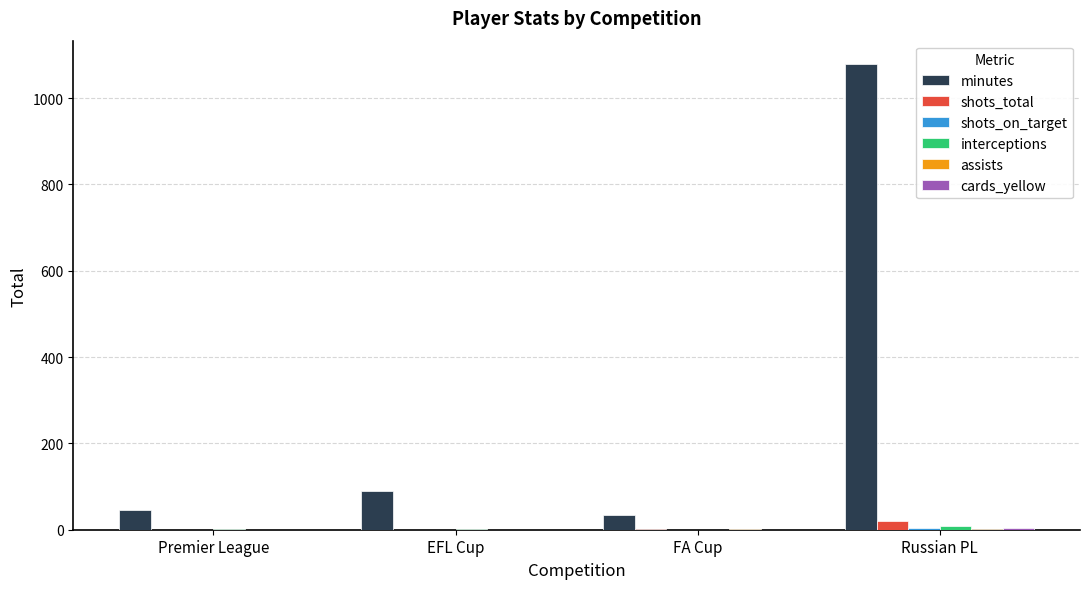

Is it true that minutes equals 159 at EFL Cup?

False